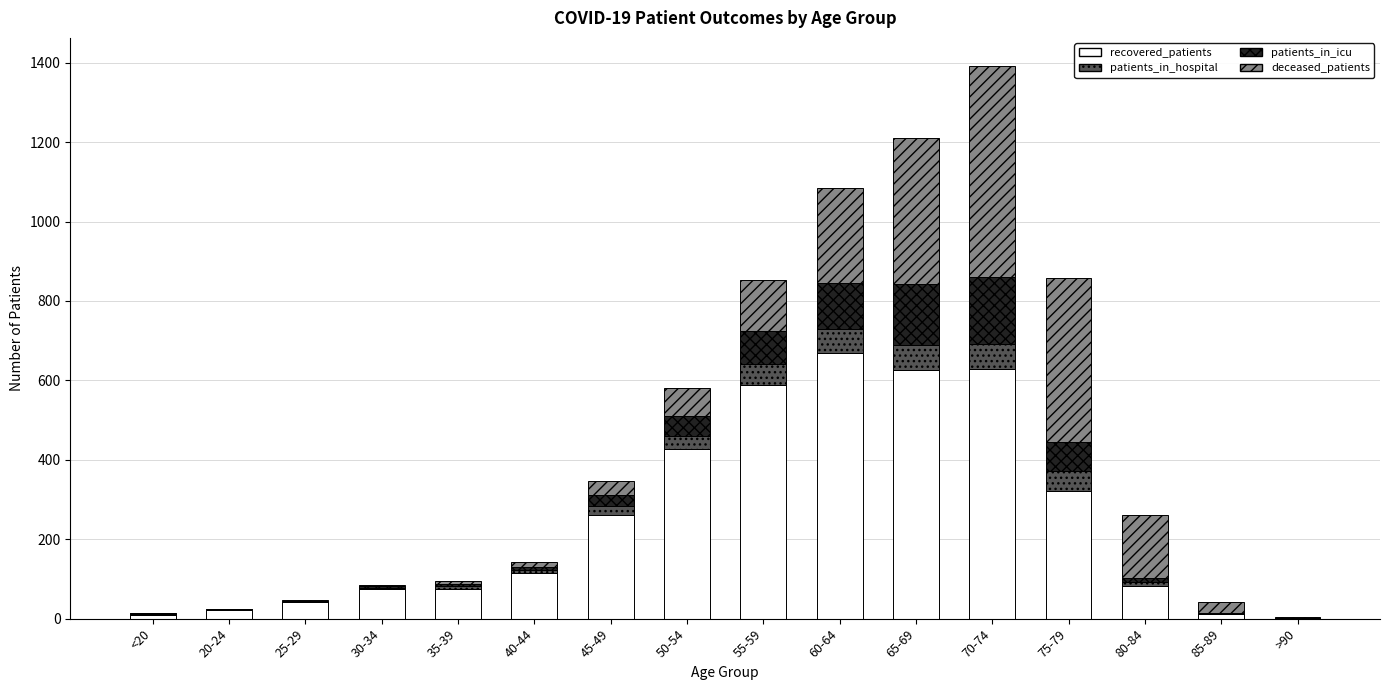

Is it true that recovered_patients equals 668 at 60-64?

True